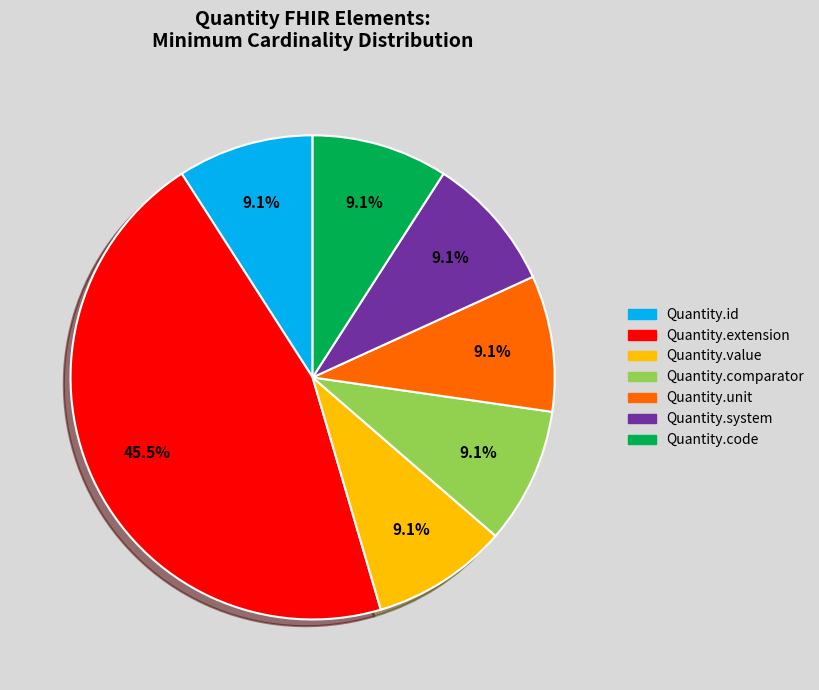

Is there any slice that represents more than half of the pie?

No